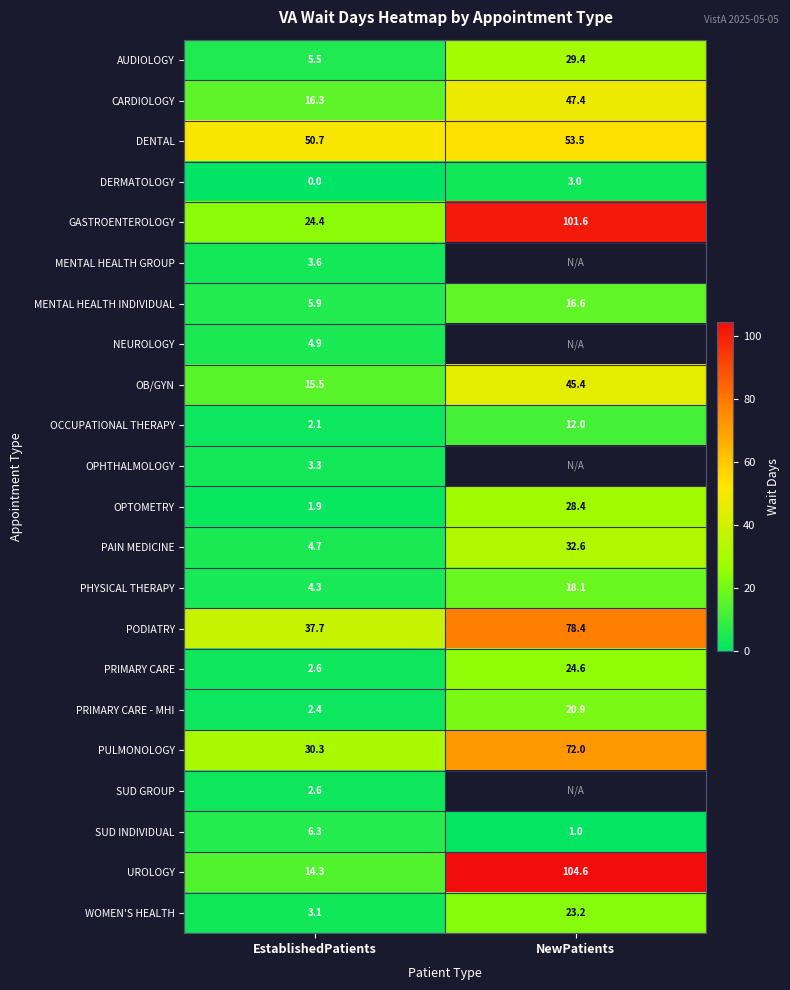

What is the spread (max minus min) of values at EstablishedPatients?

50.7